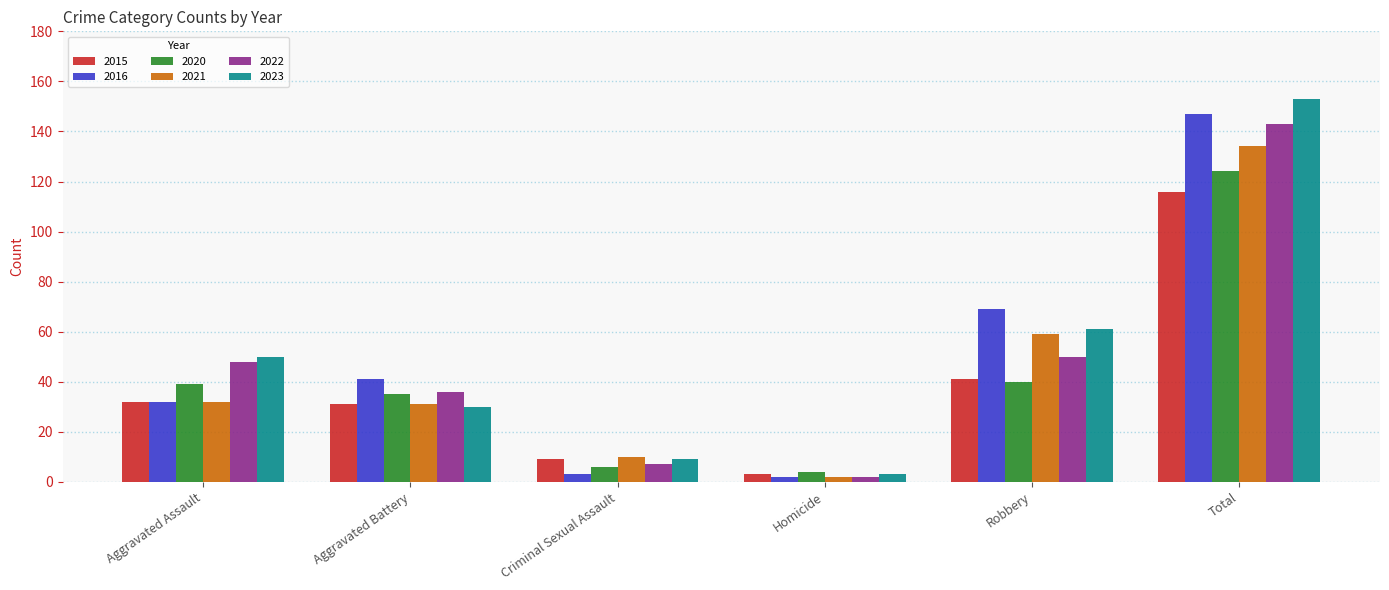

The 2016 series shows 41 at Aggravated Battery. True or false?

True